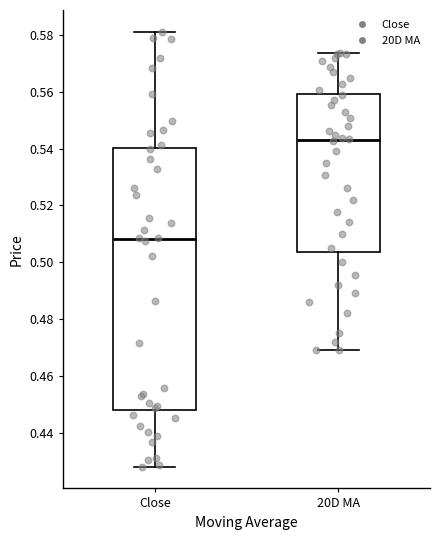

Reading left to right, transcribe this box plot: for each box, give where its median line is, the range the box spans, and where its two whiskers end, as read against the y-axis. The values are not printed on the chart, so give them approximately, as read against the axis.

Close: median 0.508, box 0.448 to 0.540, whiskers 0.428 to 0.582
20D MA: median 0.542, box 0.504 to 0.560, whiskers 0.470 to 0.574